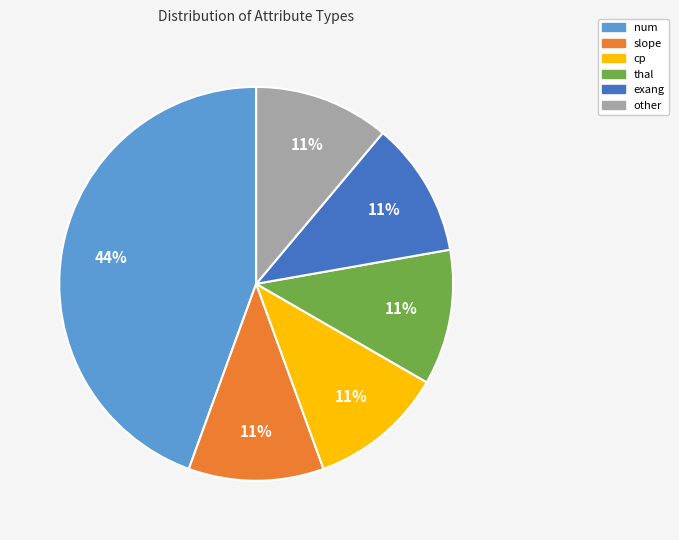

What percentage is the thal slice, to the nearest percent?

11%